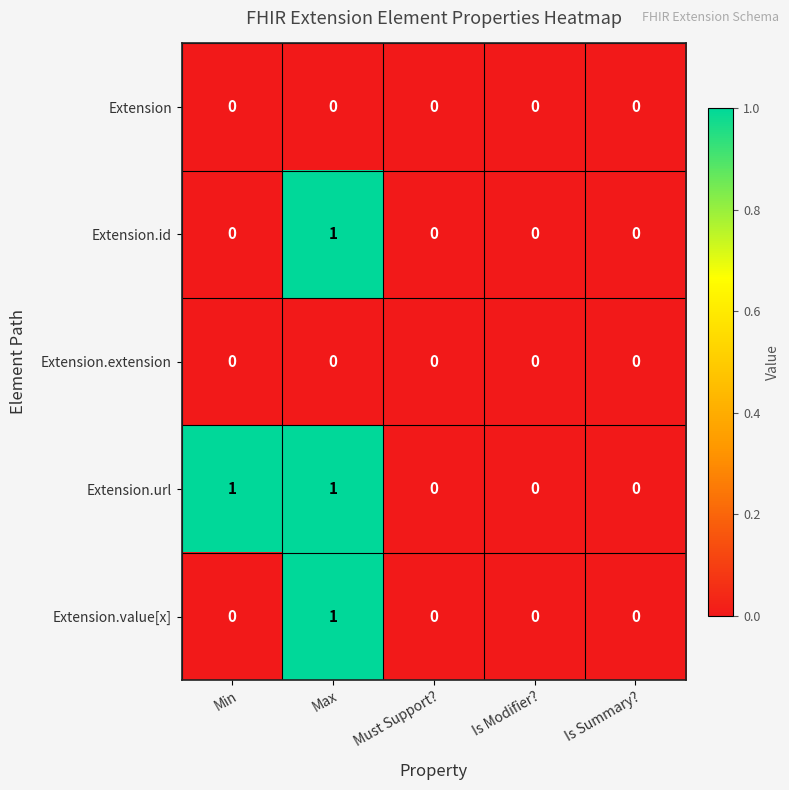

The value of Extension.extension at Is Modifier? is 0. True or false?

True